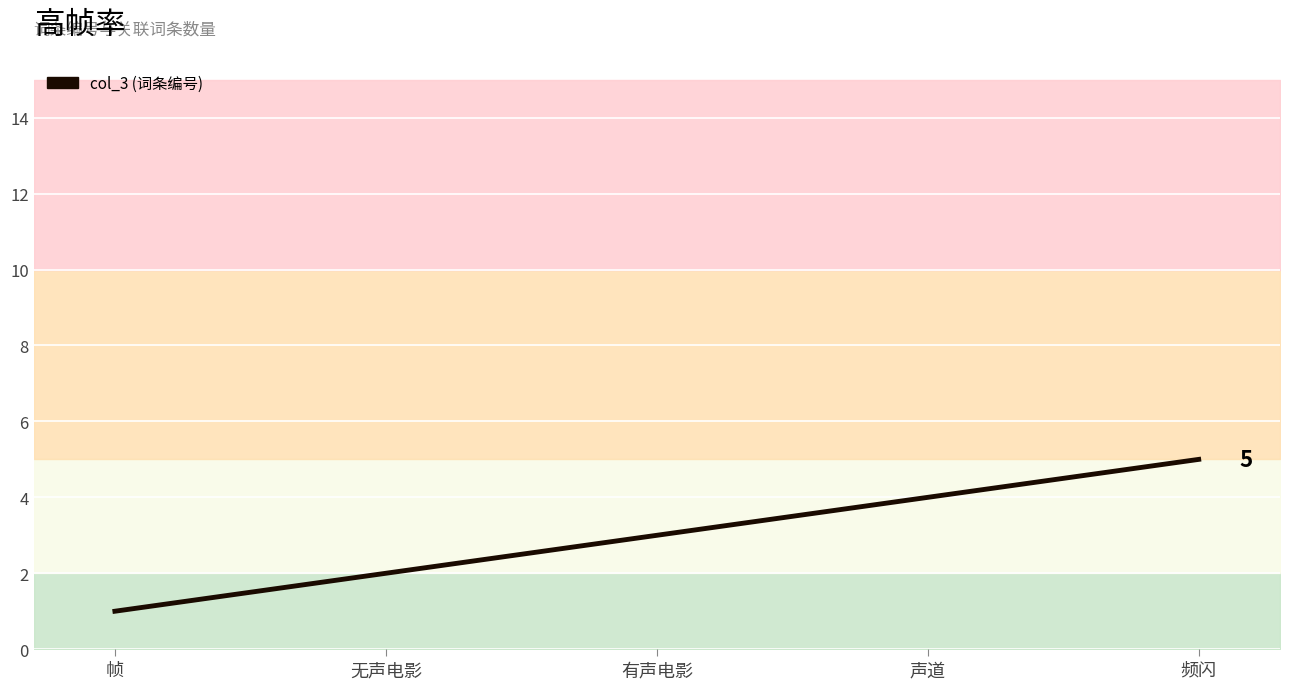

Which has a higher value, 有声电影 or 帧?

有声电影